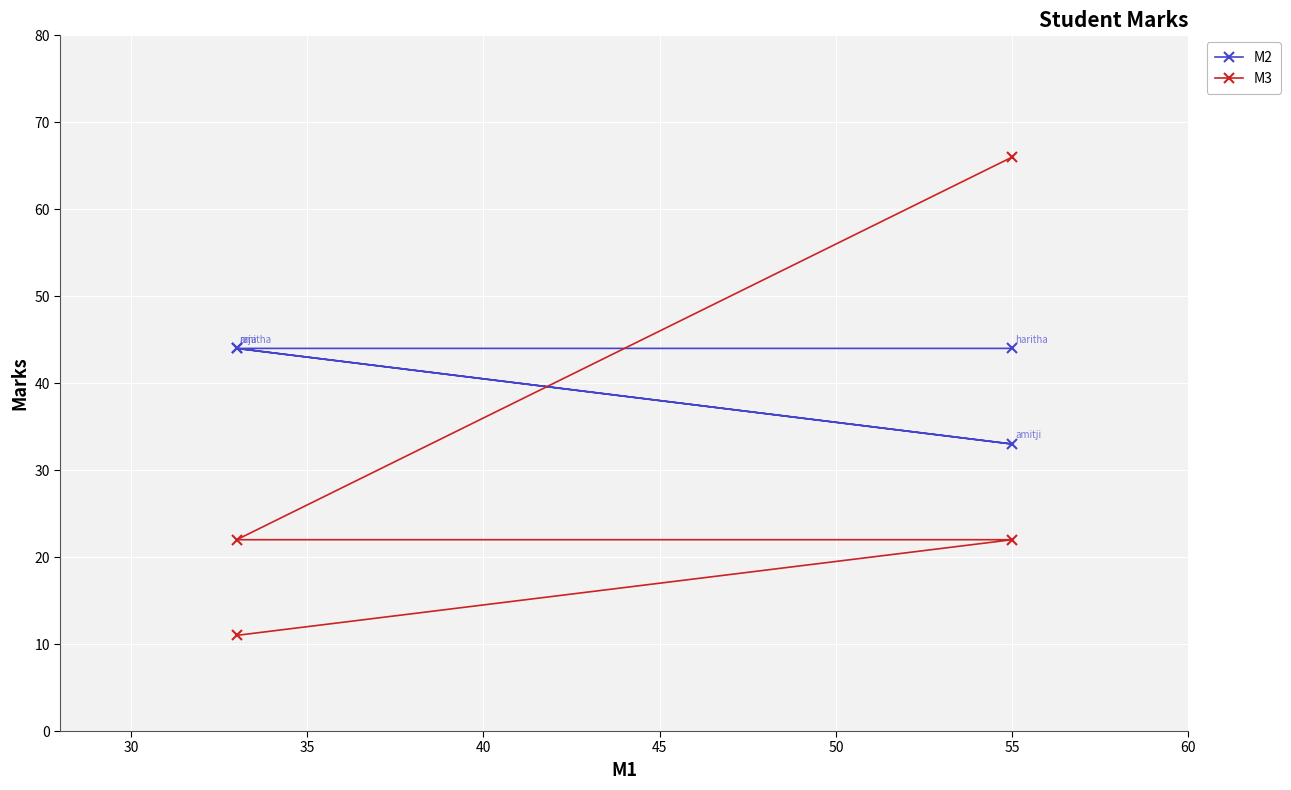

How many values in the M2 series are below 44?

1